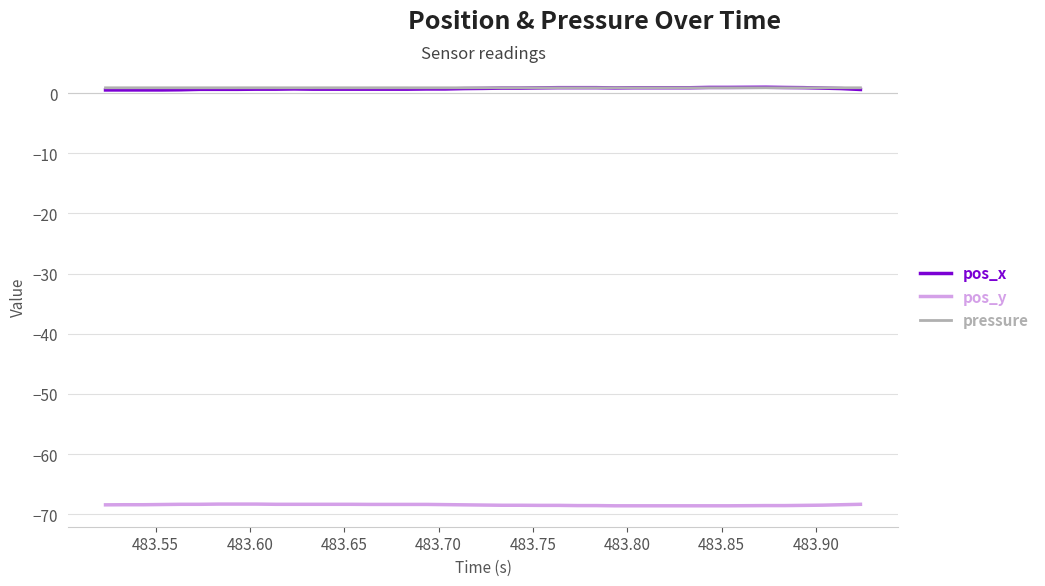

True or false: pos_y and pos_x cross at least once.

False